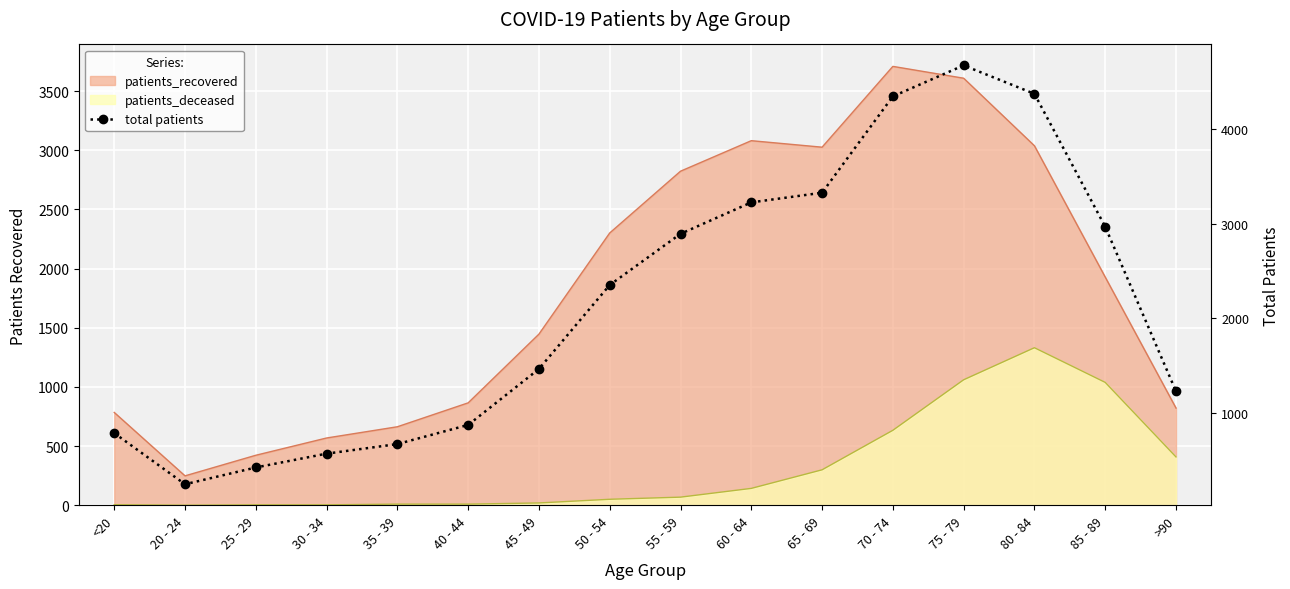

How many categories are shown in the chart?

16